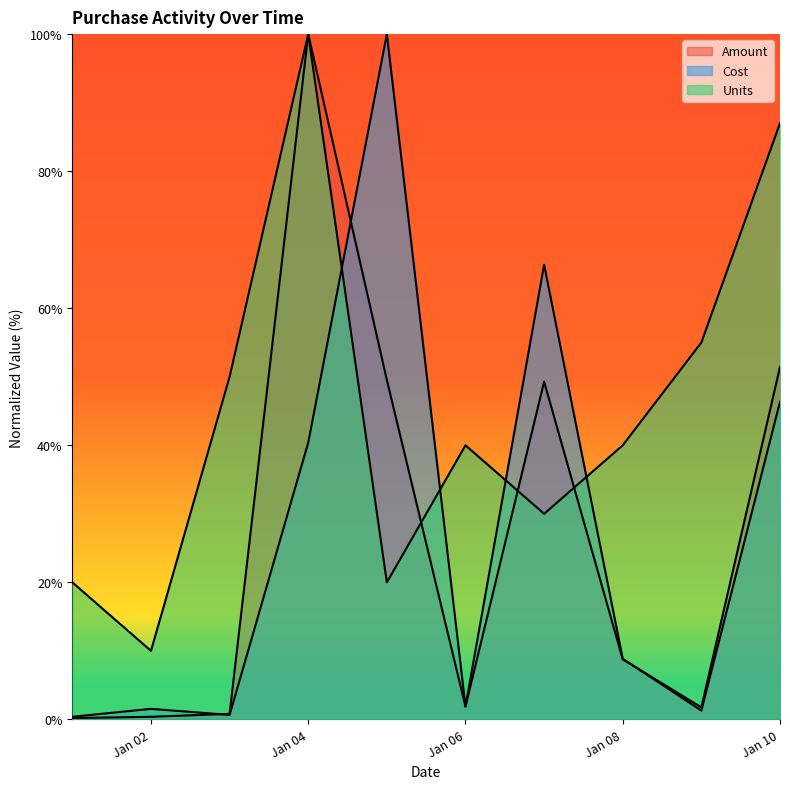

What is the value of the Cost point at the 6th from the left?

1.9